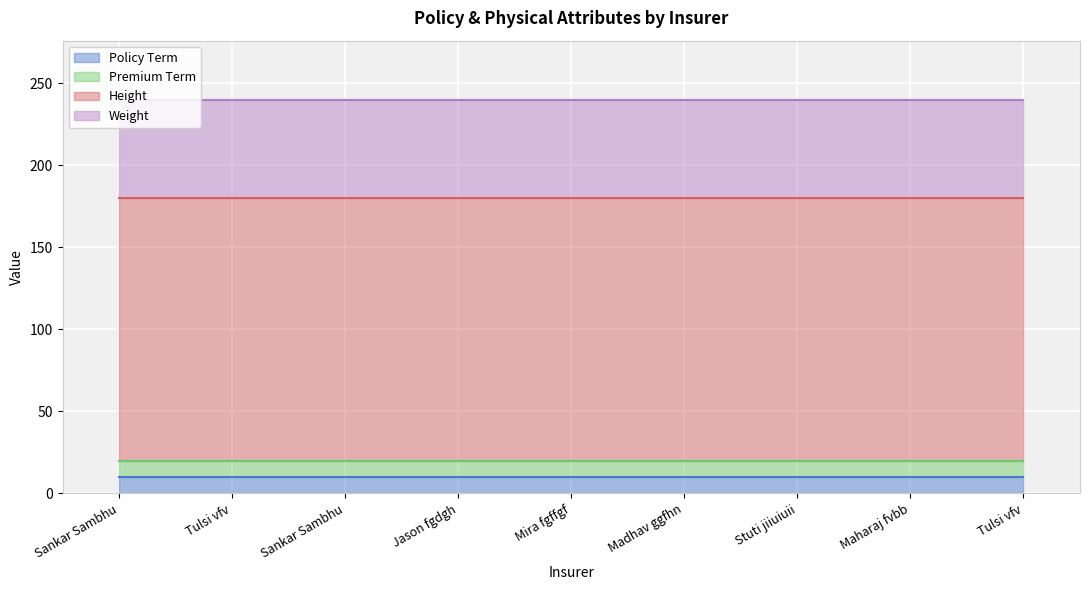

Reading left to right, list all the values displayed in this chart.

Policy Term: Sankar Sambhu=10	Tulsi vfv=10	Sankar Sambhu=10	Jason fgdgh=10	Mira fgffgf=10	Madhav ggfhn=10	Stuti jiiuiuii=10	Maharaj fvbb=10	Tulsi vfv=10
Premium Term: Sankar Sambhu=10	Tulsi vfv=10	Sankar Sambhu=10	Jason fgdgh=10	Mira fgffgf=10	Madhav ggfhn=10	Stuti jiiuiuii=10	Maharaj fvbb=10	Tulsi vfv=10
Height: Sankar Sambhu=160	Tulsi vfv=160	Sankar Sambhu=160	Jason fgdgh=160	Mira fgffgf=160	Madhav ggfhn=160	Stuti jiiuiuii=160	Maharaj fvbb=160	Tulsi vfv=160
Weight: Sankar Sambhu=60	Tulsi vfv=60	Sankar Sambhu=60	Jason fgdgh=60	Mira fgffgf=60	Madhav ggfhn=60	Stuti jiiuiuii=60	Maharaj fvbb=60	Tulsi vfv=60